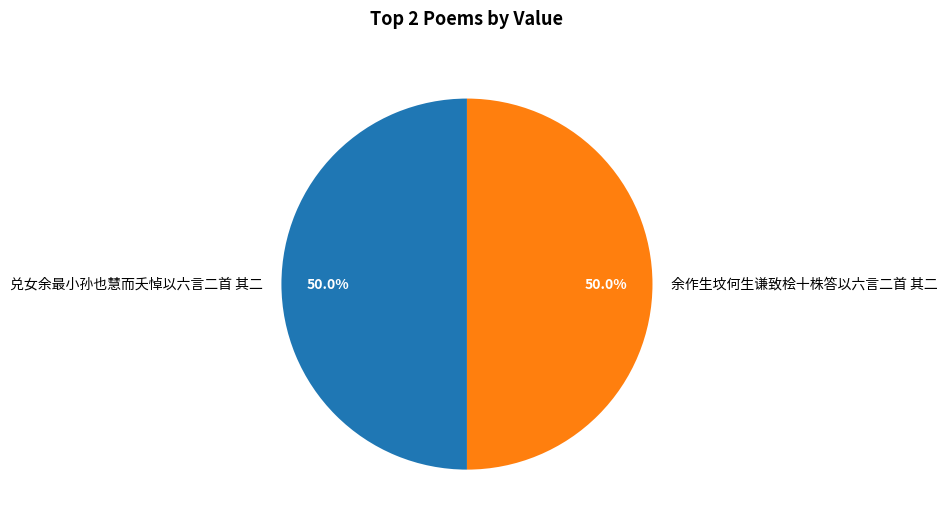

How many segments does this pie chart have?

2